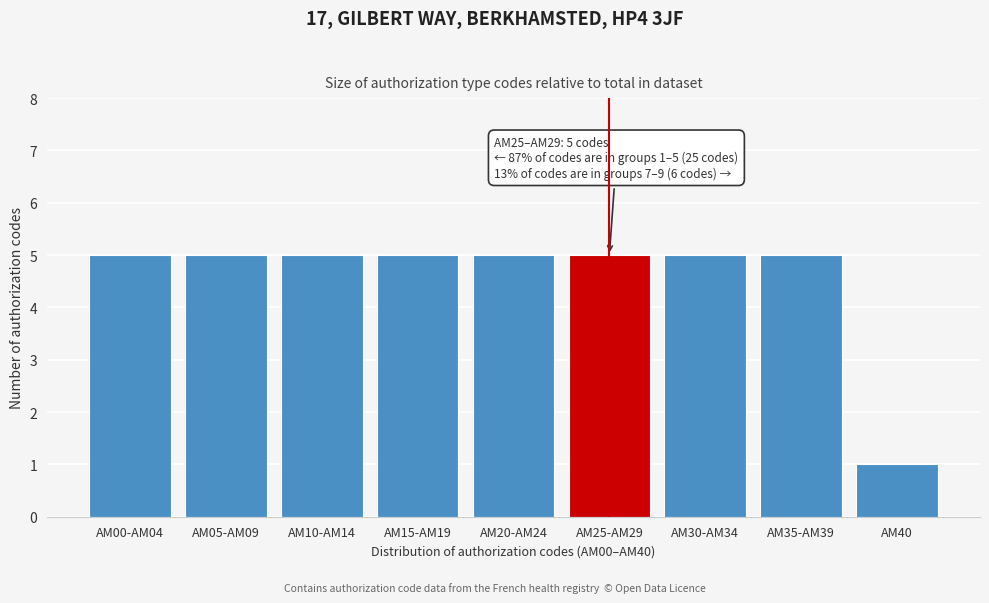

Reading left to right, transcribe all the data shown in this chart.

5	5	5	5	5	5	5	5	1